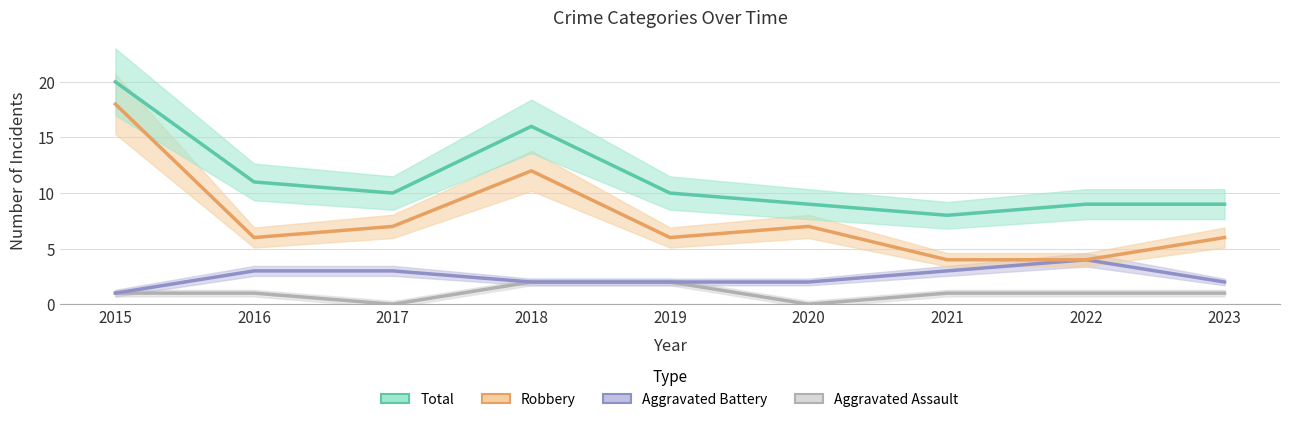

Reading right to left, what are all the values shown in this chart?

Aggravated Assault: 1	1	1	0	2	2	0	1	1
Aggravated Battery: 2	4	3	2	2	2	3	3	1
Robbery: 6	4	4	7	6	12	7	6	18
Total: 9	9	8	9	10	16	10	11	20